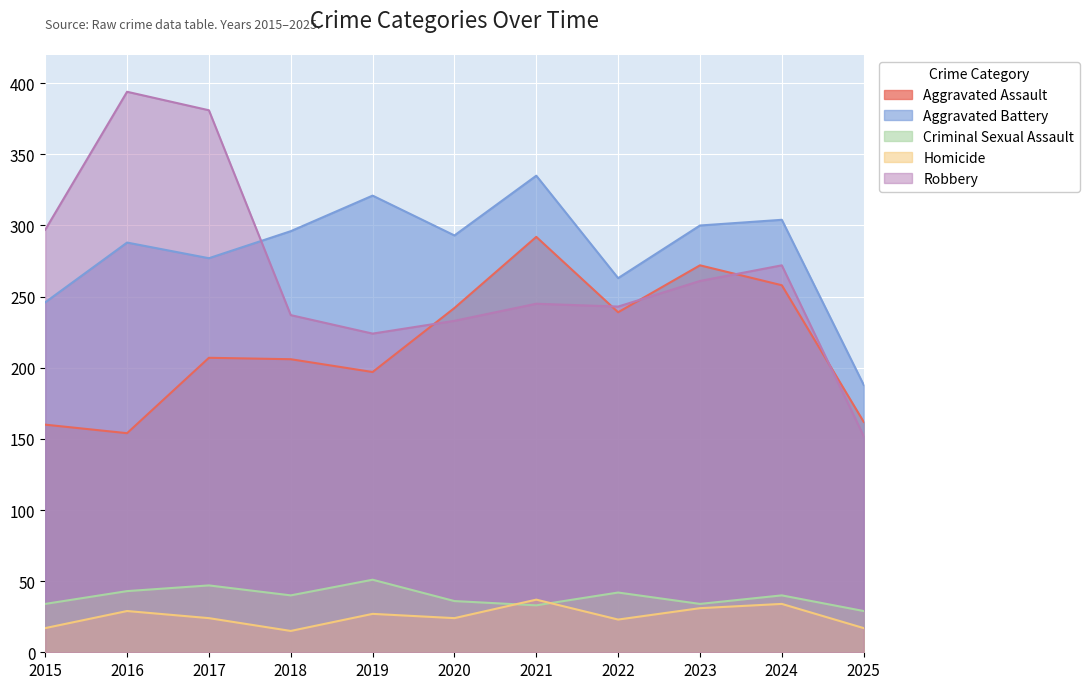

What is the average value of the Aggravated Battery series?

283